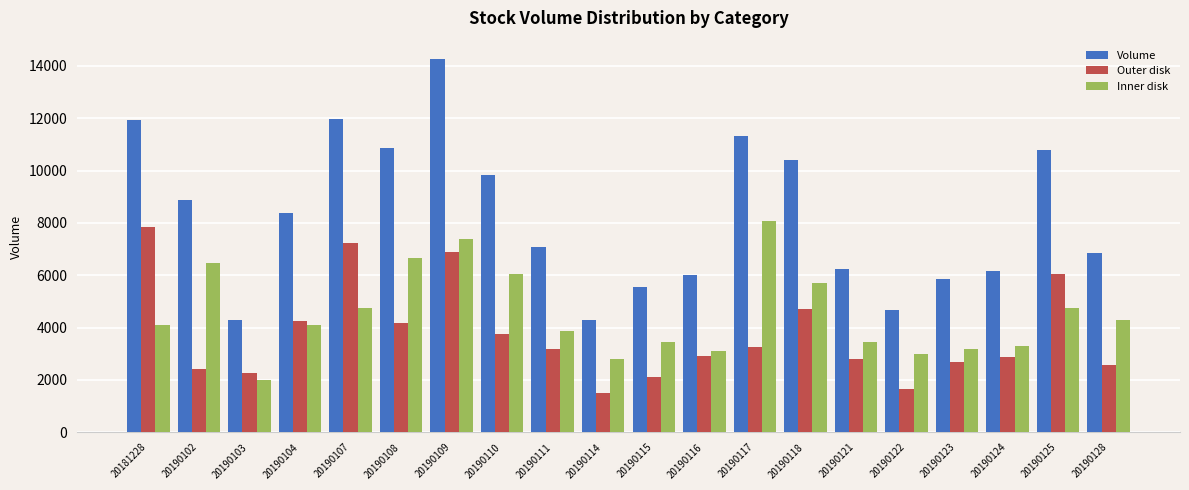

What is the value of the Inner disk bar at the 11th from the left?

3435